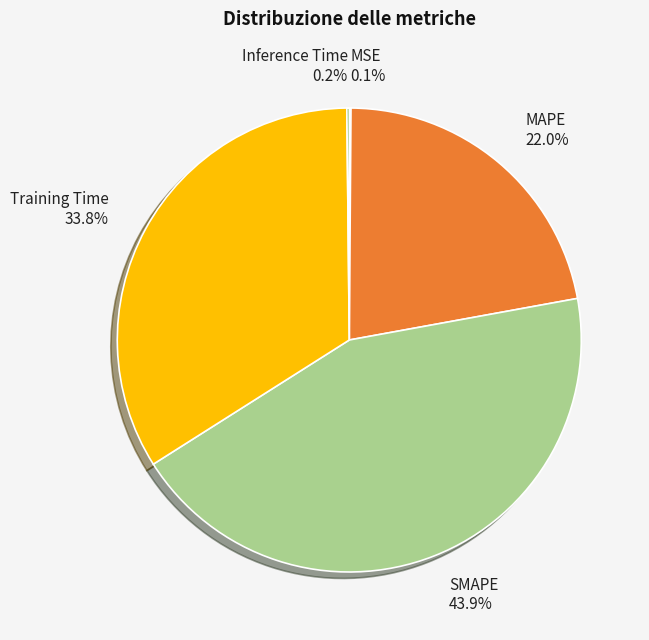

Is it true that SMAPE is 54% of the pie?

False